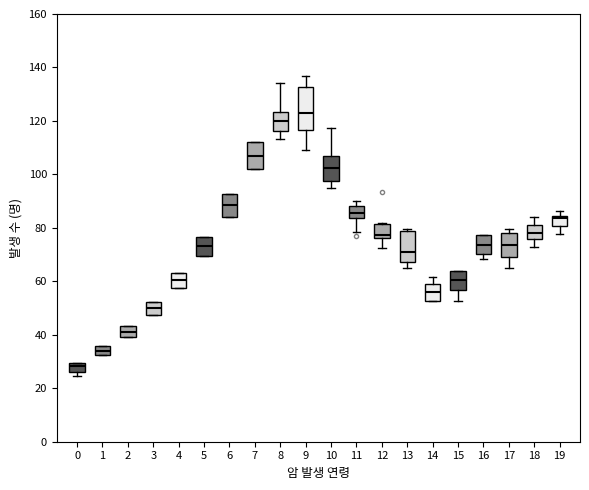

Reading left to right, transcribe this box plot: for each box, give where its median line is, the range the box spans, and where its two whiskers end, as read against the y-axis. The values are not printed on the chart, so give them approximately, as read against the axis.

0: median 28, box 26 to 30, whiskers 24 to 30
1: median 34, box 32 to 36, whiskers 32 to 36
2: median 42, box 40 to 44, whiskers 40 to 44
3: median 50, box 48 to 52, whiskers 48 to 52
4: median 60, box 58 to 64, whiskers 58 to 64
5: median 74, box 70 to 76, whiskers 70 to 76
6: median 88, box 84 to 92, whiskers 84 to 92
7: median 106, box 102 to 112, whiskers 102 to 112
8: median 120, box 116 to 124, whiskers 114 to 134
9: median 124, box 116 to 132, whiskers 110 to 136
10: median 102, box 98 to 106, whiskers 94 to 118
11: median 86, box 84 to 88, whiskers 78 to 90
12: median 78, box 76 to 82, whiskers 72 to 82
13: median 70, box 68 to 78, whiskers 66 to 80
14: median 56, box 52 to 60, whiskers 52 to 62
15: median 60, box 56 to 64, whiskers 52 to 64
16: median 74, box 70 to 78, whiskers 68 to 78
17: median 74, box 68 to 78, whiskers 64 to 80
18: median 78, box 76 to 82, whiskers 72 to 84
19: median 84 (just below the box's upper edge), box 80 to 84, whiskers 78 to 86